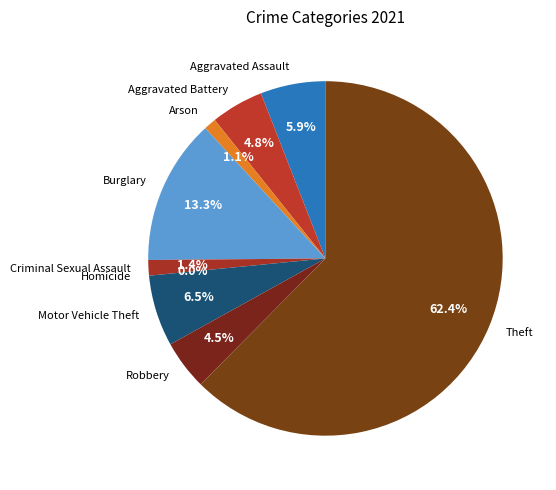

How many segments does this pie chart have?

9